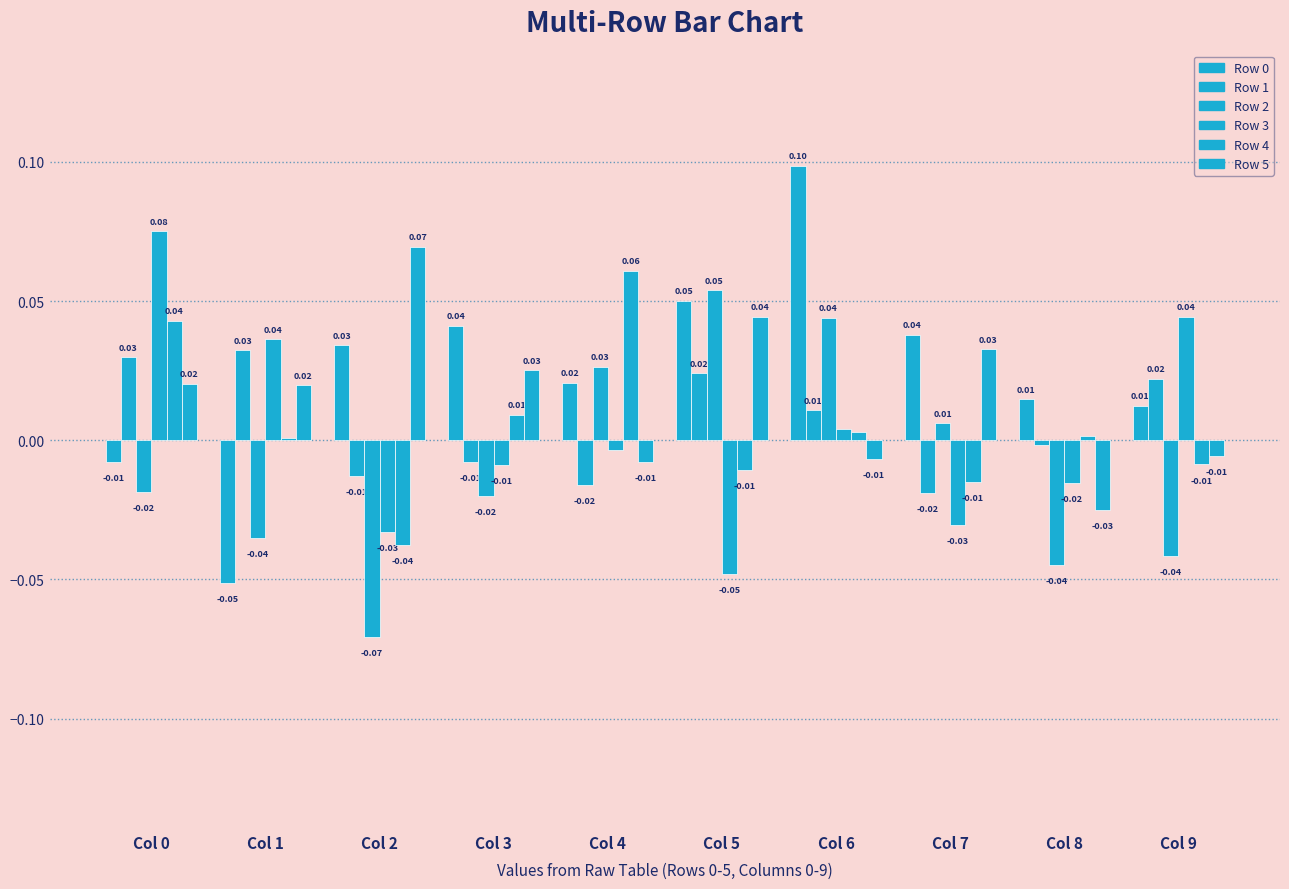

How many groups of bars are there?

10